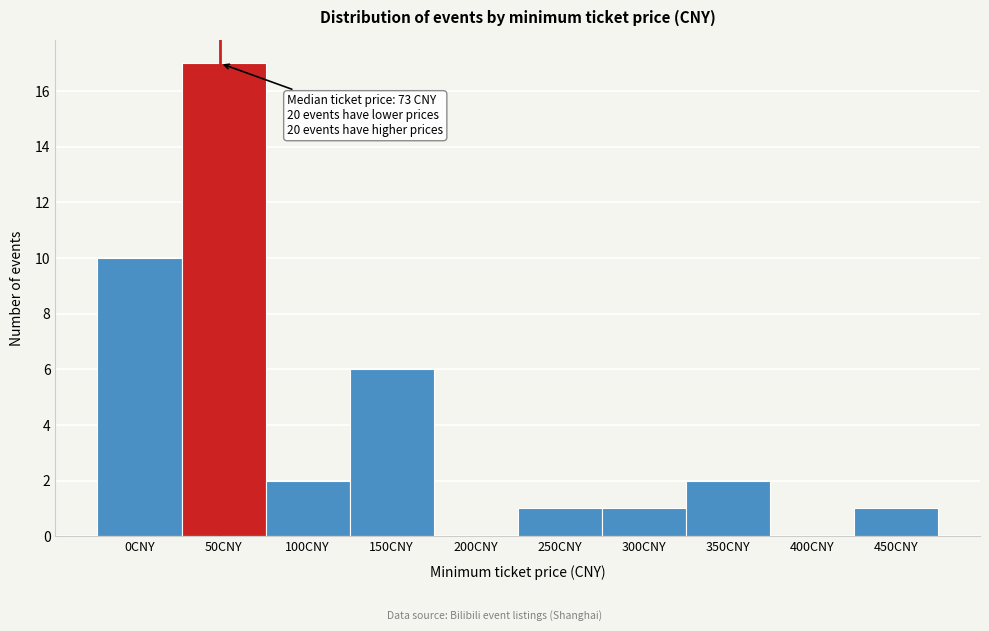

Reading left to right, extract all data points from this chart.

0CNY=10	50CNY=17	100CNY=2	150CNY=6	200CNY=0	250CNY=1	300CNY=1	350CNY=2	400CNY=0	450CNY=1